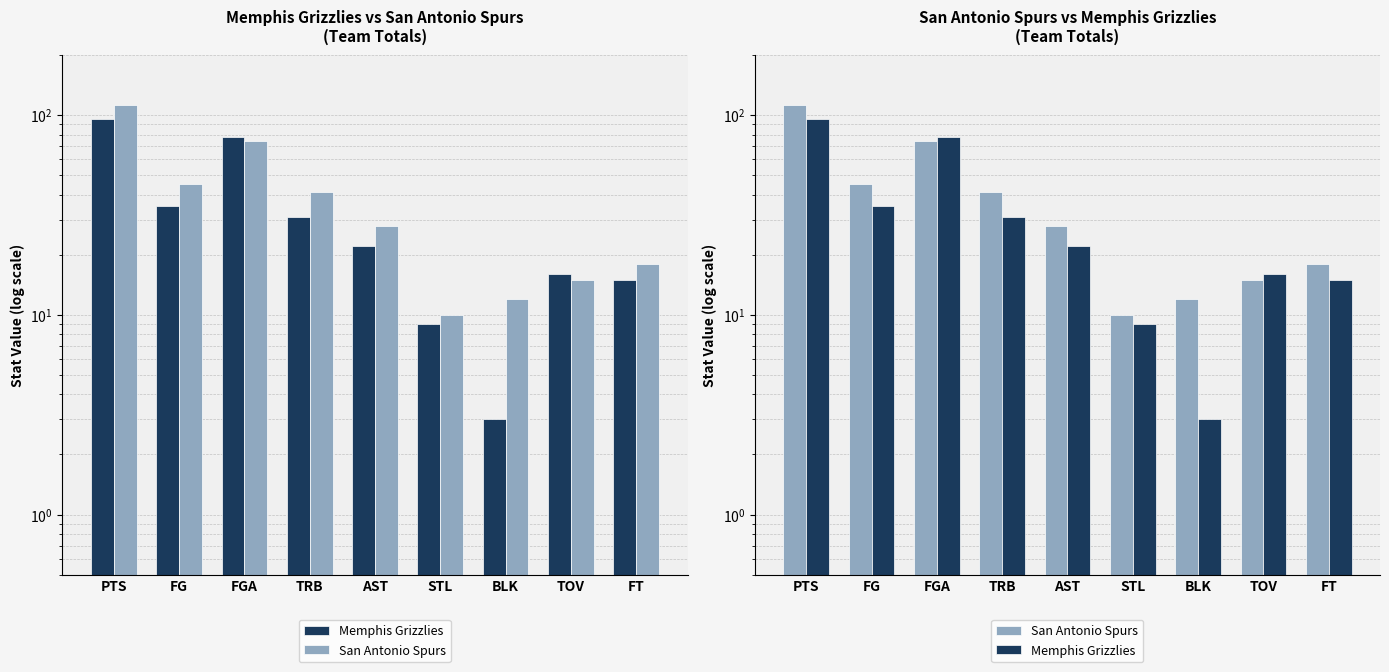

What position from the right is TRB?

6